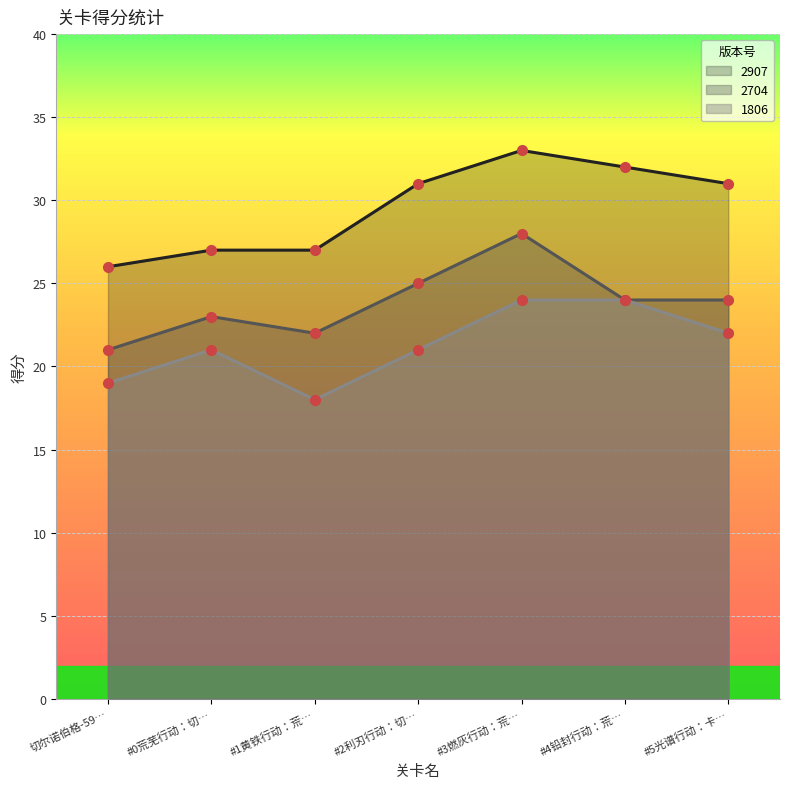

How many lines are shown in the chart?

3